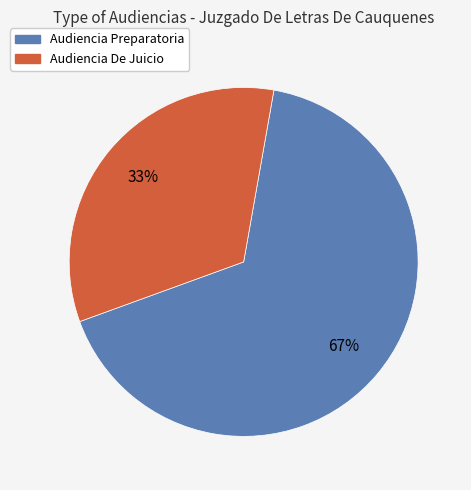

What is the majority slice?

Audiencia Preparatoria